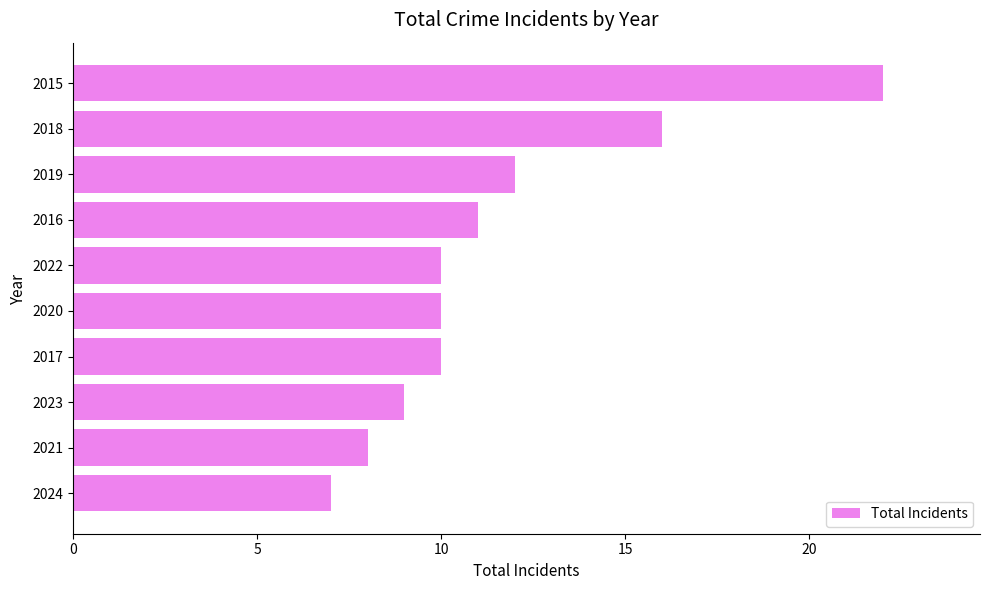

At which category does the chart reach its peak across all series?

2015